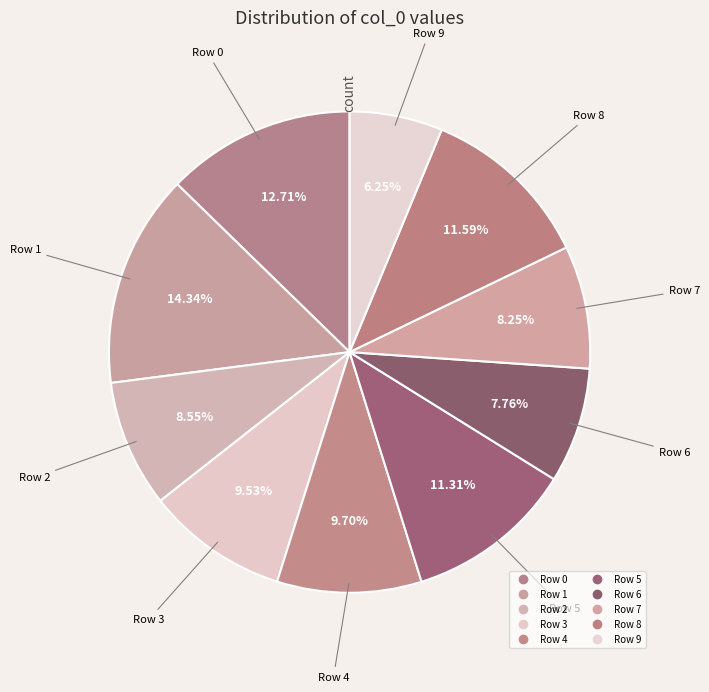

True or false: Row 3 accounts for 18% of the total.

False